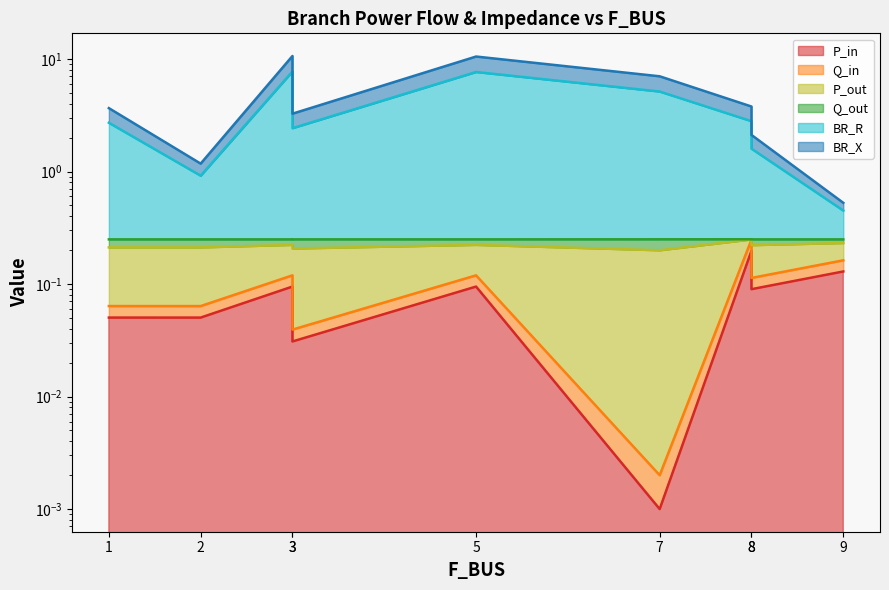

True or false: P_out and BR_R intersect in this chart.

False